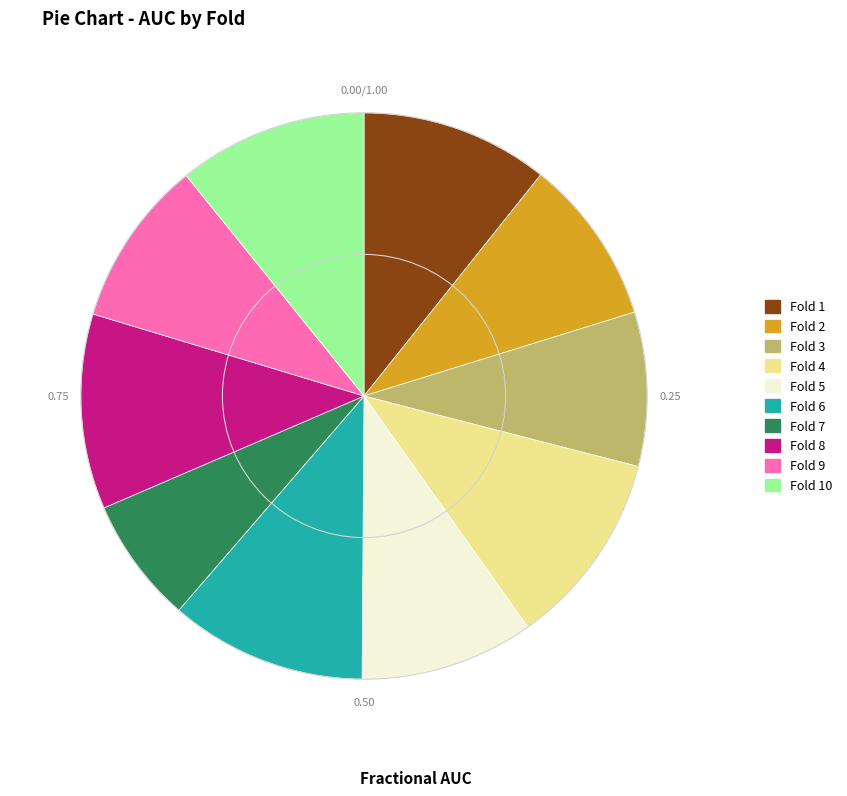

Do Fold 10 and Fold 2 together represent more than half of the pie?

No